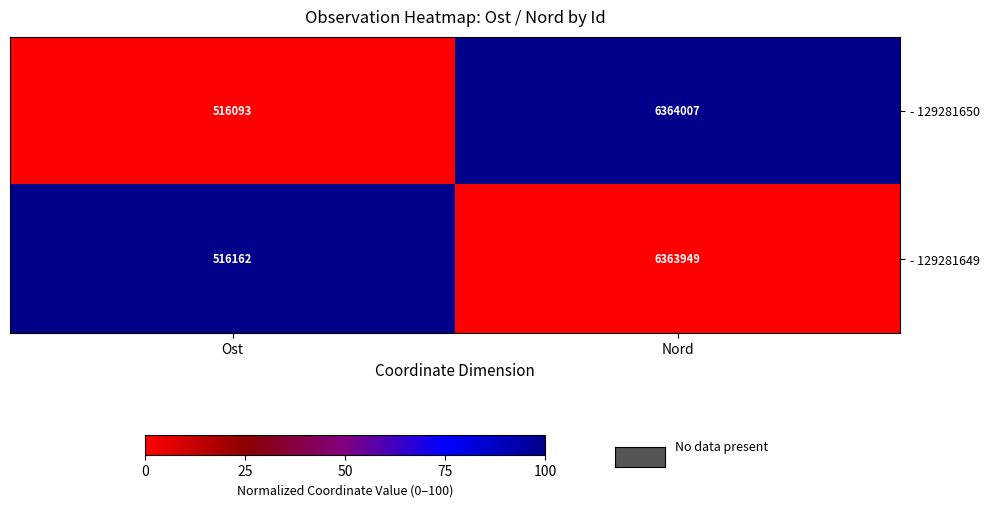

At which category is the sum across all series the highest?

Nord